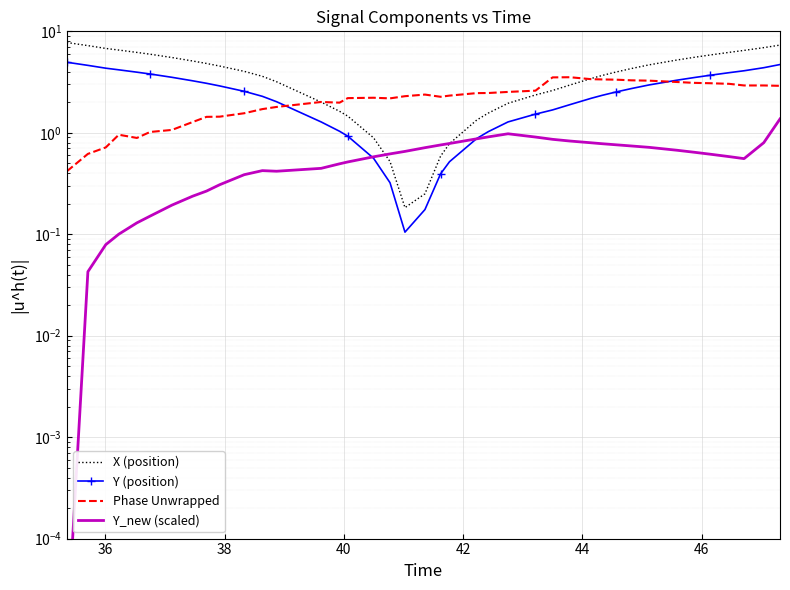

What is the sum of all Y (position) values?

99.4